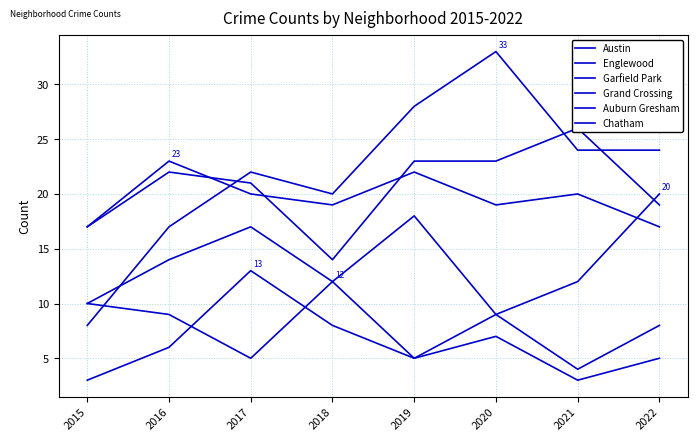

Reading left to right, what are all the values shown in this chart?

Austin: 17	23	20	19	22	19	20	17
Englewood: 17	22	21	14	23	23	26	19
Garfield Park: 8	17	22	20	28	33	24	24
Grand Crossing: 10	14	17	12	18	9	12	20
Auburn Gresham: 10	9	5	12	5	7	3	5
Chatham: 3	6	13	8	5	9	4	8